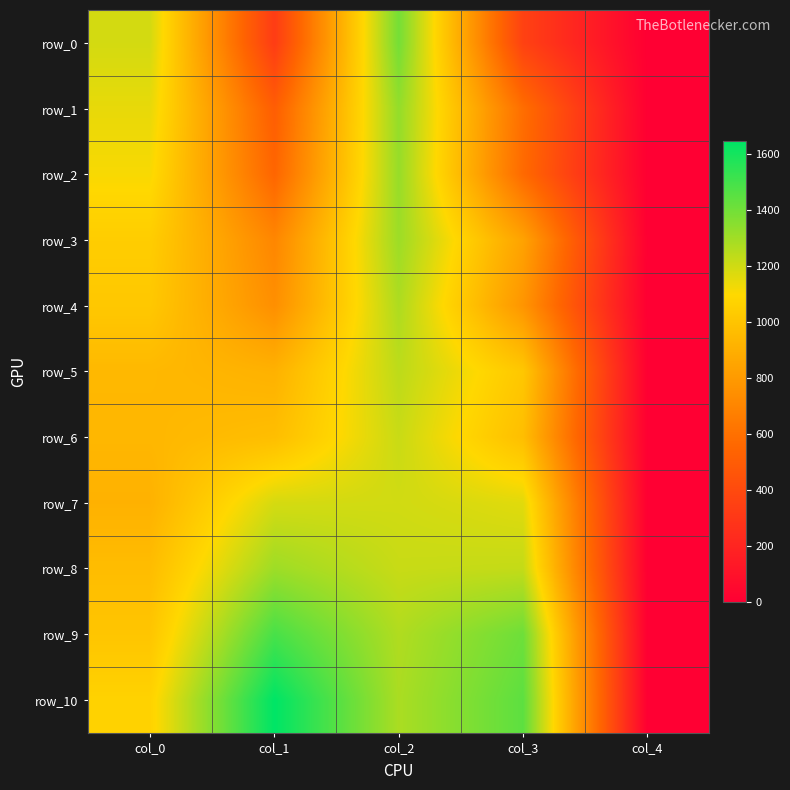

What is the difference between the maximum and minimum values in the row_9 series?

1491.7